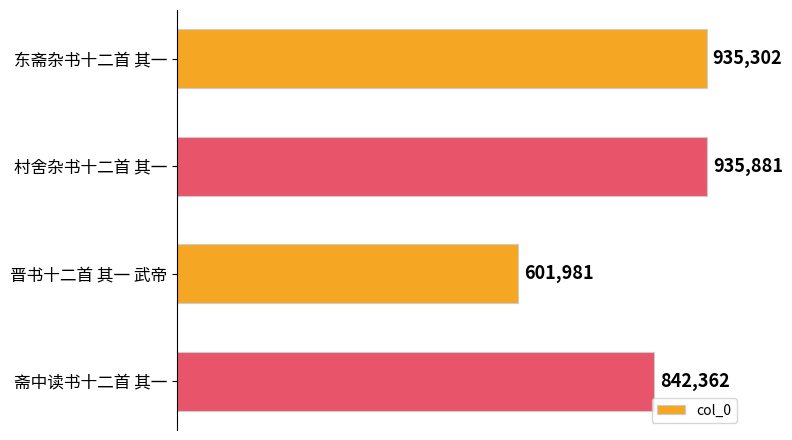

Which category has the highest value across all series?

村舍杂书十二首 其一